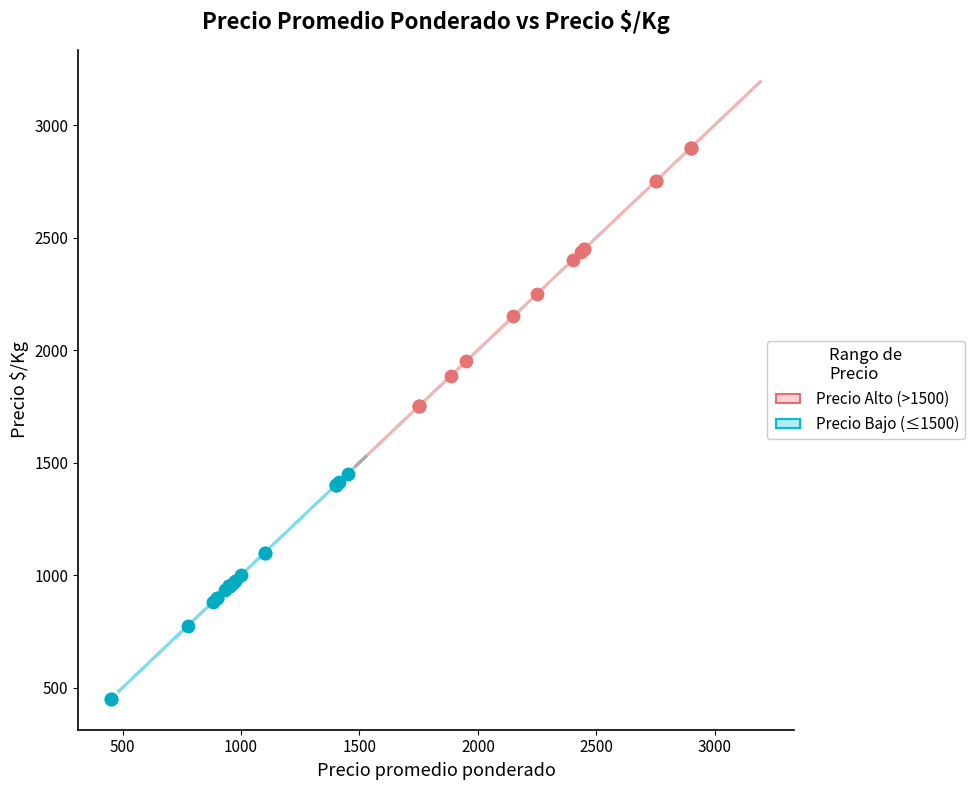

Which series contains the lowest Y value?

Precio Bajo (≤1500)